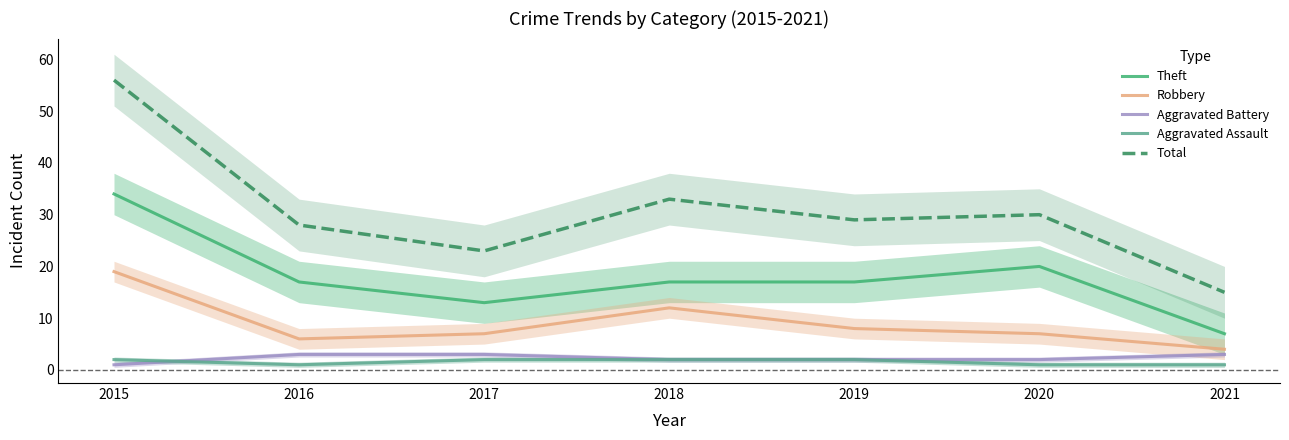

In Total, how many points are higher than both neighbors (excluding endpoints)?

2